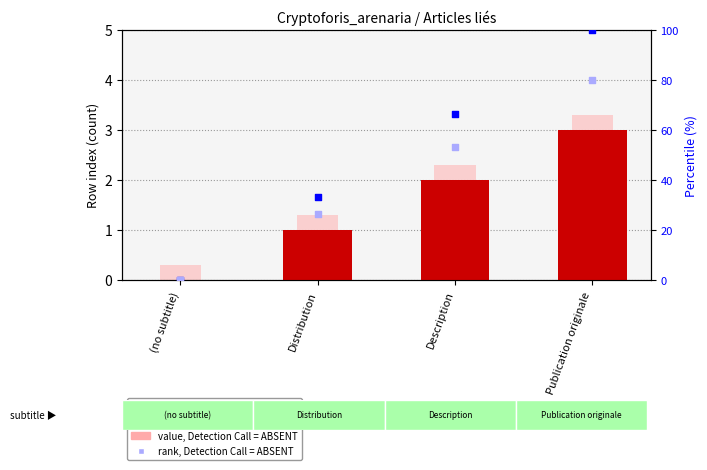

Which series has the largest total across all categories?

percentile rank